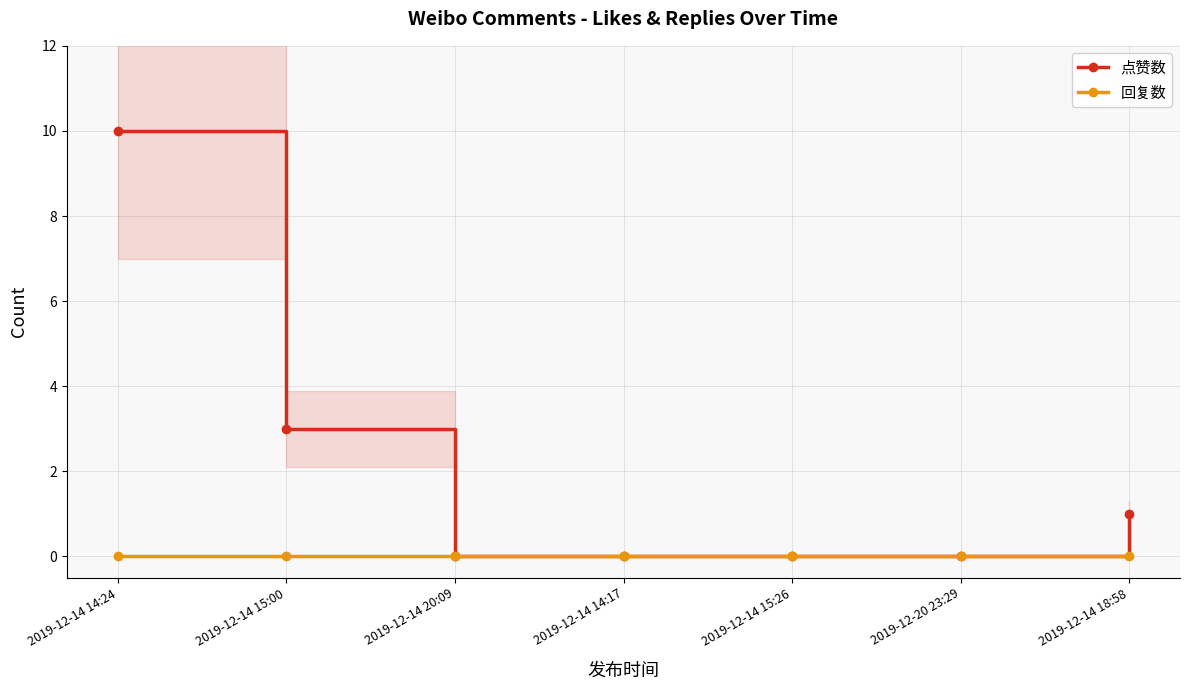

Reading right to left, extract all data points from this chart.

点赞数: 2019-12-14 18:58=1	2019-12-20 23:29=0	2019-12-14 15:26=0	2019-12-14 14:17=0	2019-12-14 20:09=0	2019-12-14 15:00=3	2019-12-14 14:24=10
回复数: 2019-12-14 18:58=0	2019-12-20 23:29=0	2019-12-14 15:26=0	2019-12-14 14:17=0	2019-12-14 20:09=0	2019-12-14 15:00=0	2019-12-14 14:24=0